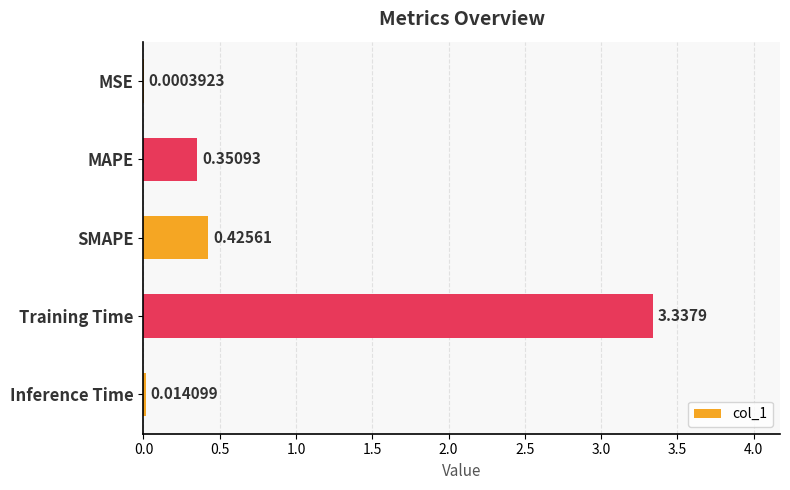

Are the bars horizontal?

Yes